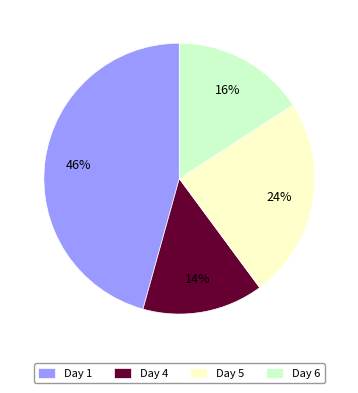

Do Day 4 and Day 1 together represent more than half of the pie?

Yes